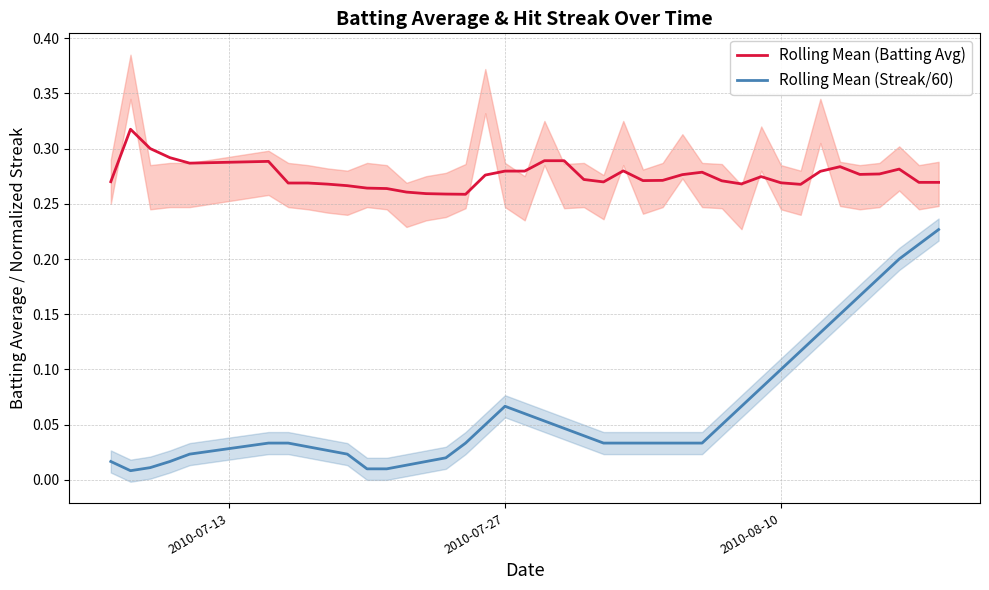

What is the value of the Rolling Mean (Streak/60) point at the 37th from the left?

0.2